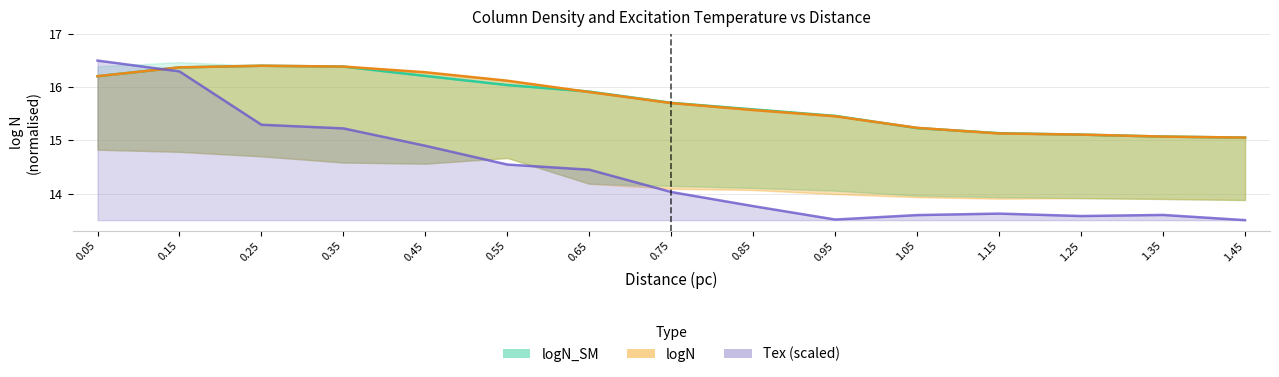

Reading right to left, list all the values displayed in this chart.

logN_SM: 1.45=15.1	1.35=15.1	1.25=15.1	1.15=15.1	1.05=15.2	0.95=15.5	0.85=15.6	0.75=15.7	0.65=15.9	0.55=16.0	0.45=16.2	0.35=16.4	0.25=16.4	0.15=16.4	0.05=16.2
Tex: 1.45=13.5	1.35=13.6	1.25=13.6	1.15=13.6	1.05=13.6	0.95=13.5	0.85=13.8	0.75=14.0	0.65=14.4	0.55=14.5	0.45=14.9	0.35=15.2	0.25=15.3	0.15=16.3	0.05=16.5
logN: 1.45=15.1	1.35=15.1	1.25=15.1	1.15=15.1	1.05=15.2	0.95=15.5	0.85=15.6	0.75=15.7	0.65=15.9	0.55=16.1	0.45=16.3	0.35=16.4	0.25=16.4	0.15=16.4	0.05=16.2